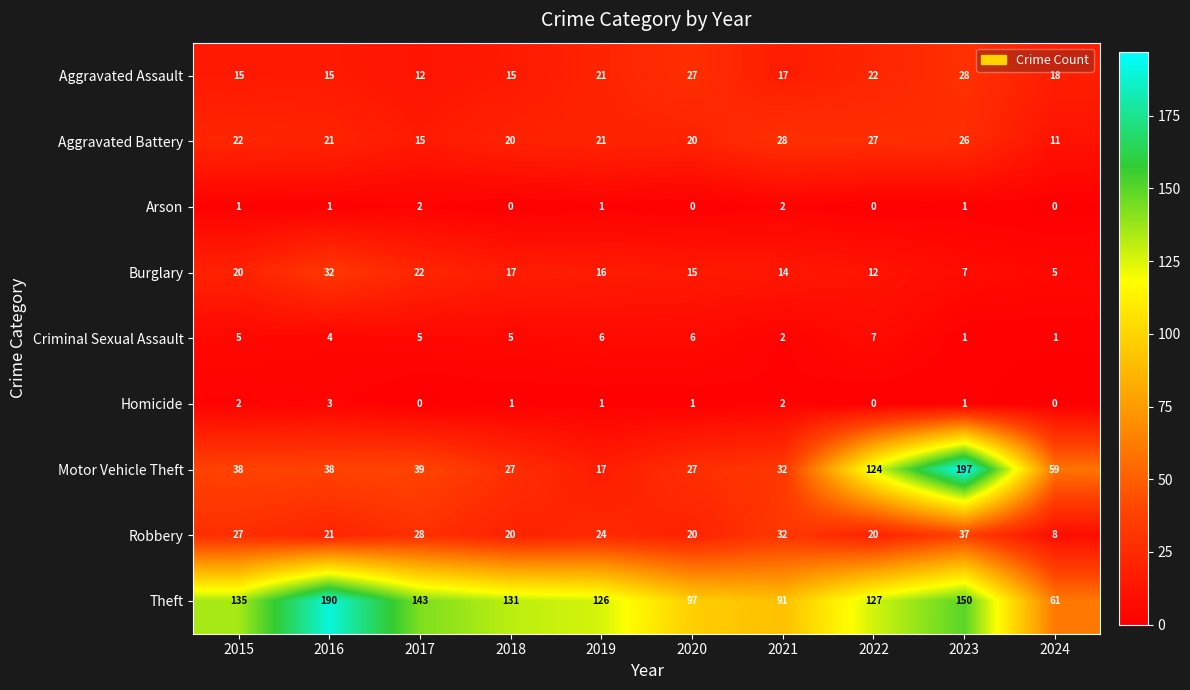

Which series has the largest range (max minus min)?

Motor Vehicle Theft